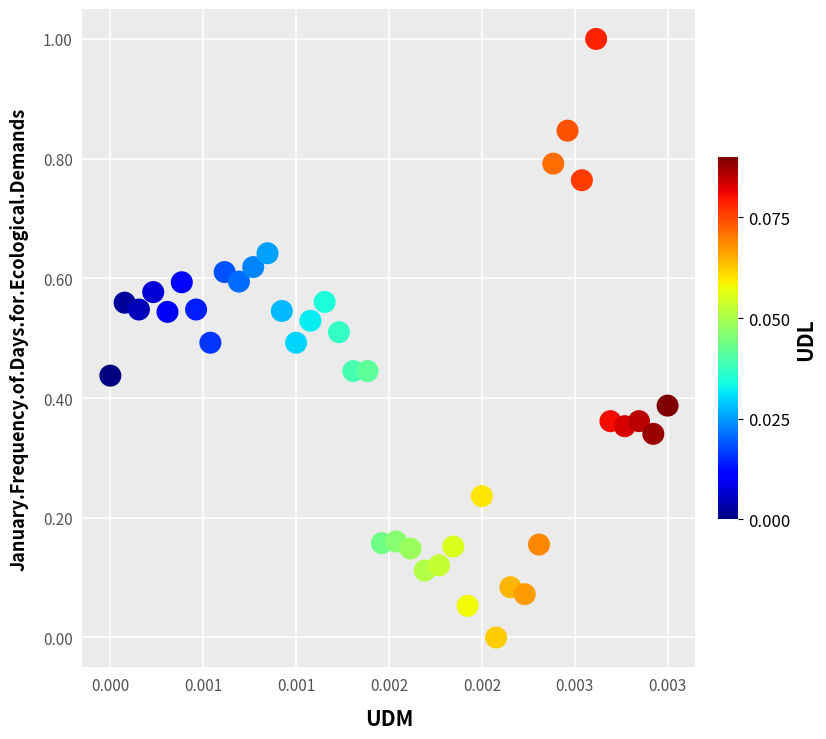

What is the range of Y values (max minus min)?

1.0